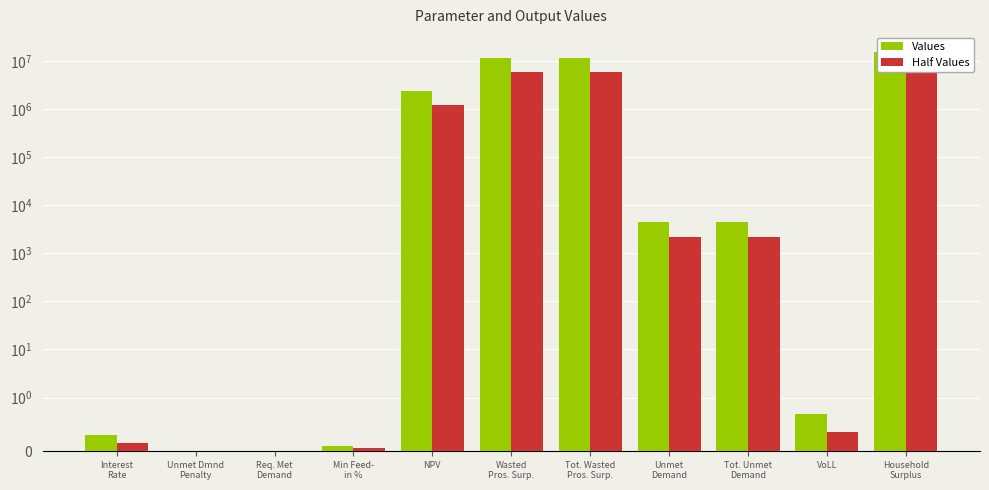

Reading right to left, what are all the values shown in this chart?

Values: 15561399.2	0.7	4444.7	4444.7	11881280.0	11881280.0	2403016.0	0.1	0.0	0.0	0.3
Half Values: 7780699.6	0.3	2222.3	2222.3	5940640.0	5940640.0	1201508.0	0.1	0.0	0.0	0.1